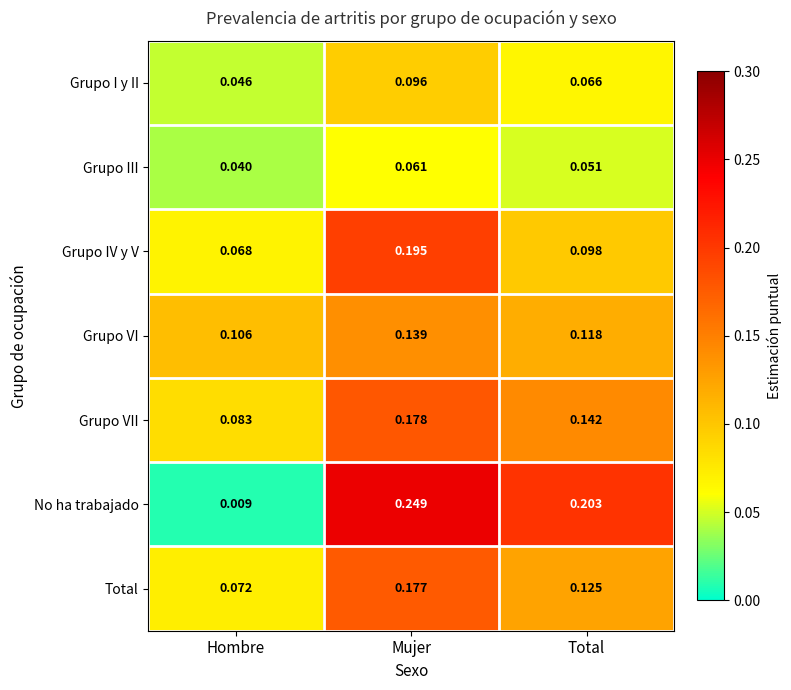

Which category has the lowest value across all series?

Hombre